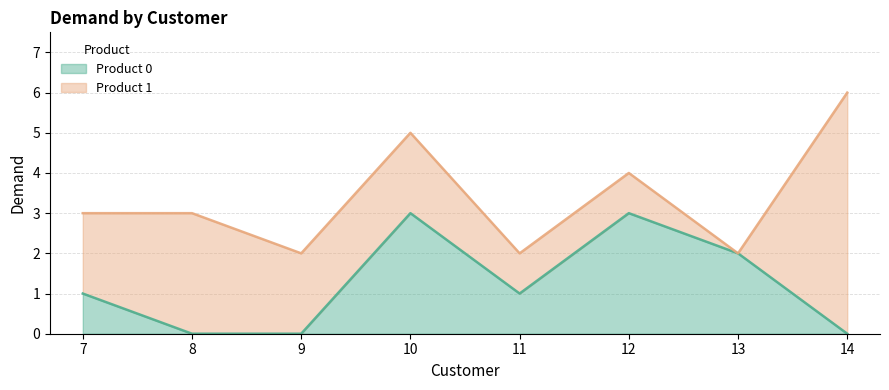

The value at 12 is 5. True or false?

False